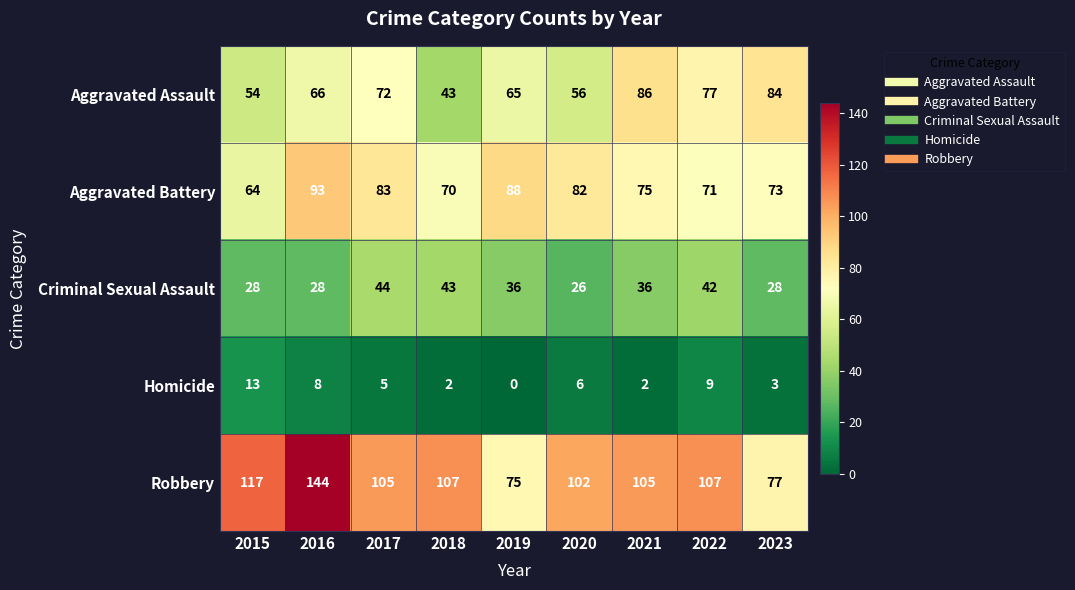

True or false: Robbery has a value of 160 at 2020.

False